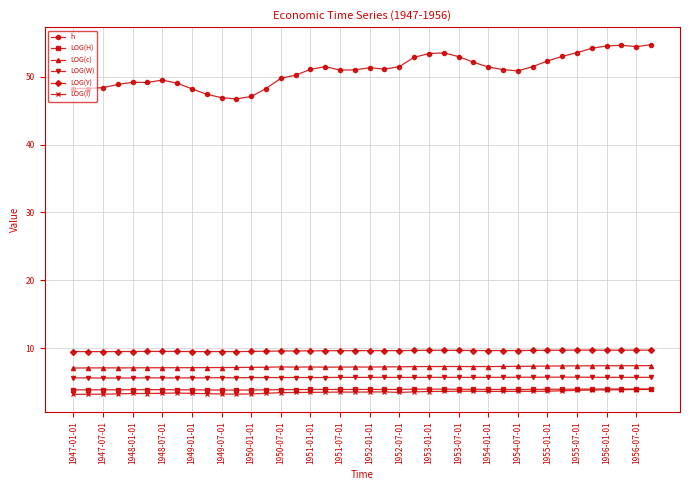

True or false: LOG(c) and LOG(H) intersect in this chart.

False